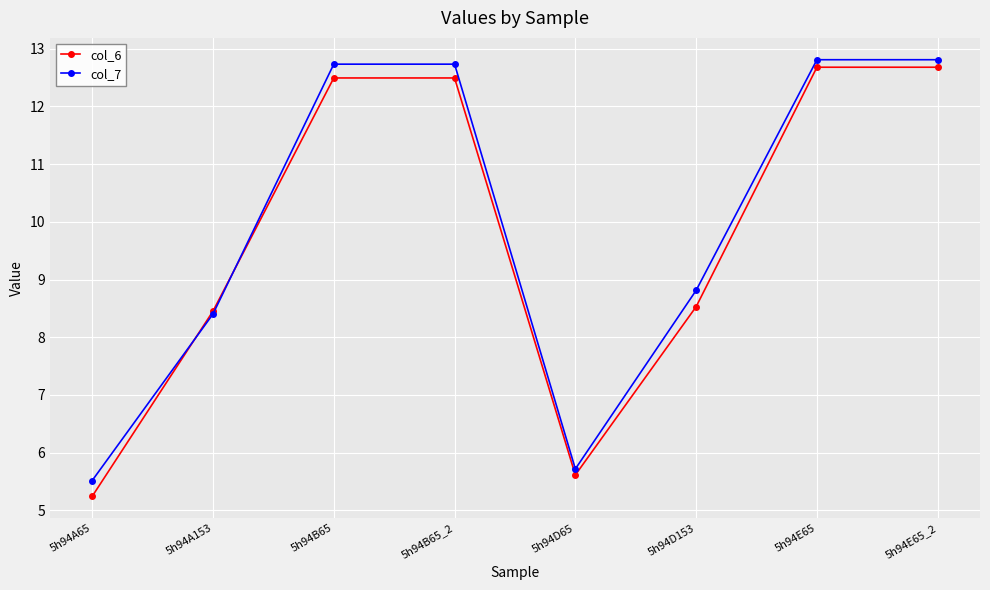

At which category does col_6 reach its first local valley?

5h94D65